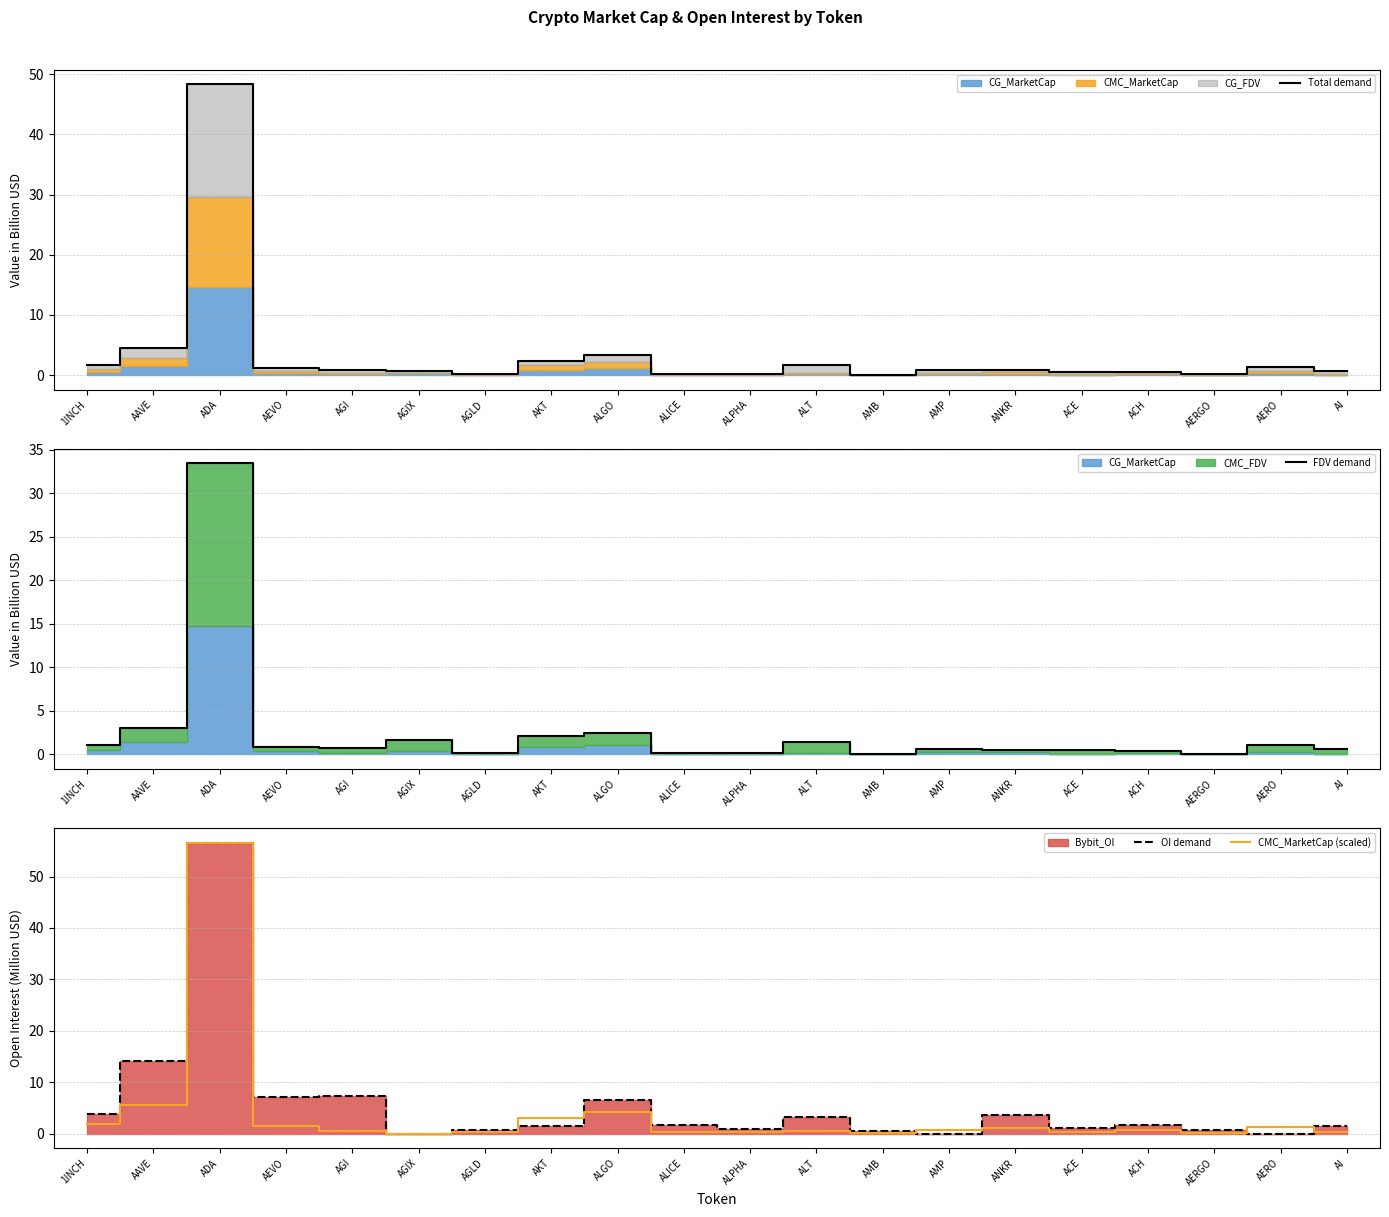

What is the label of the 11th point from the right?

ALICE